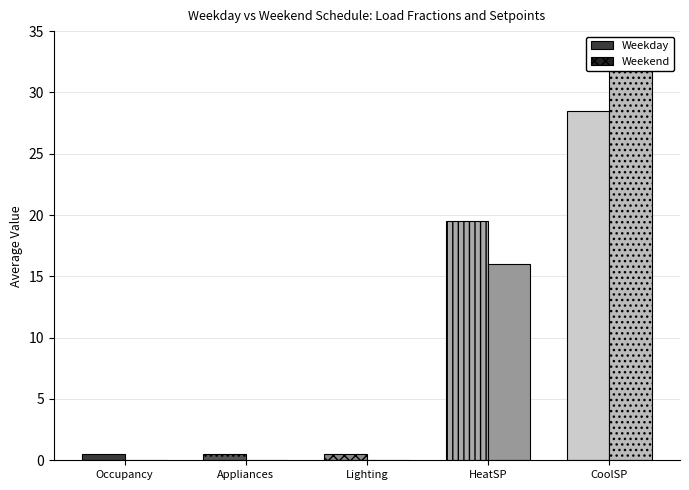

How many bars are there in each group?

2